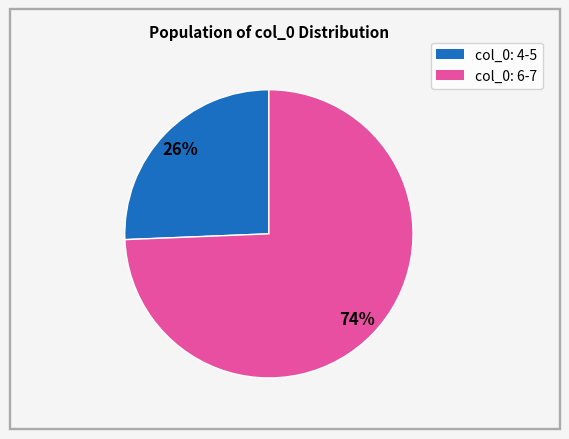

Does any single category account for the majority?

Yes